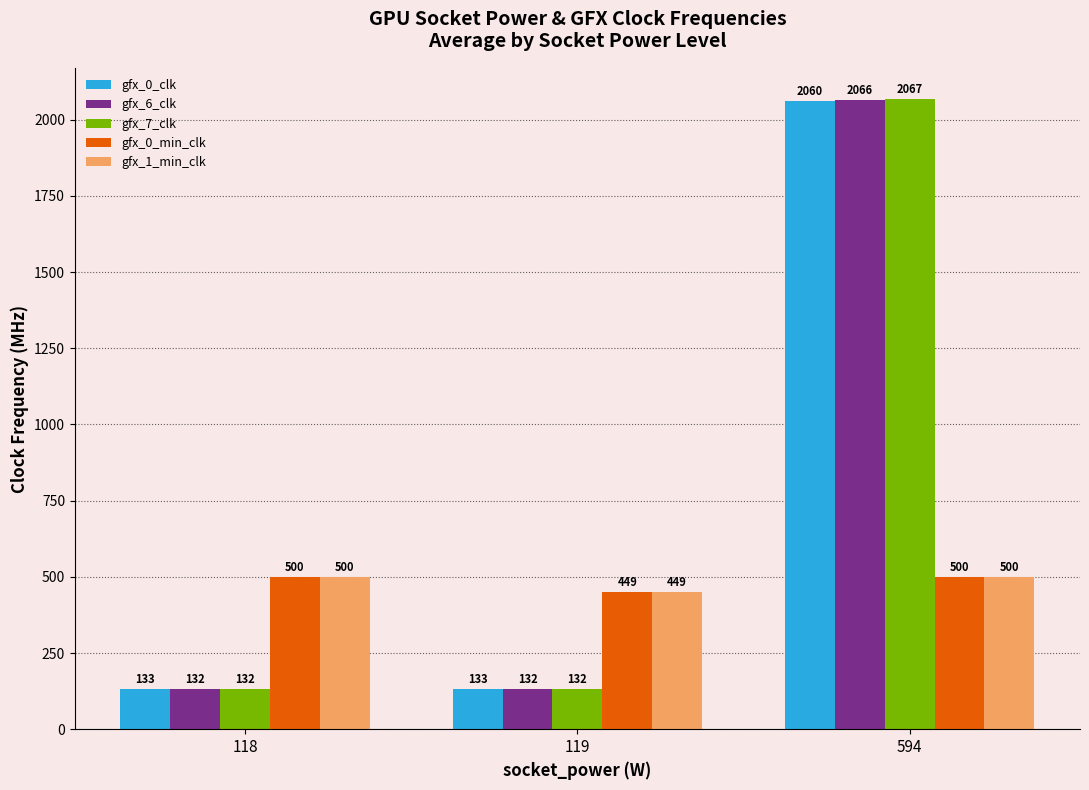

What is the average value of the gfx_6_clk series?

776.7